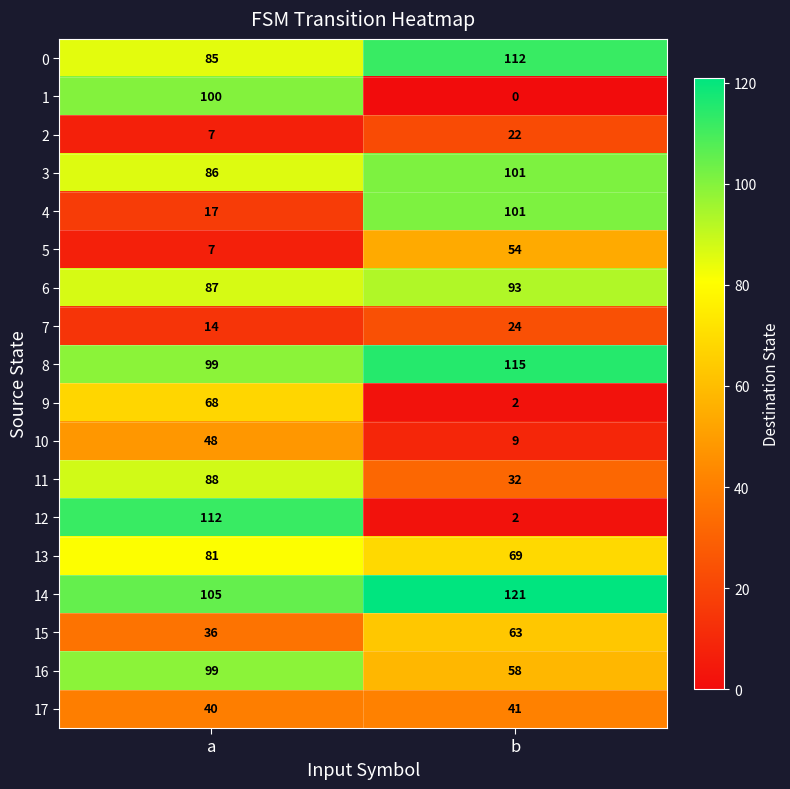

What is the difference between the highest and lowest values at b?

121